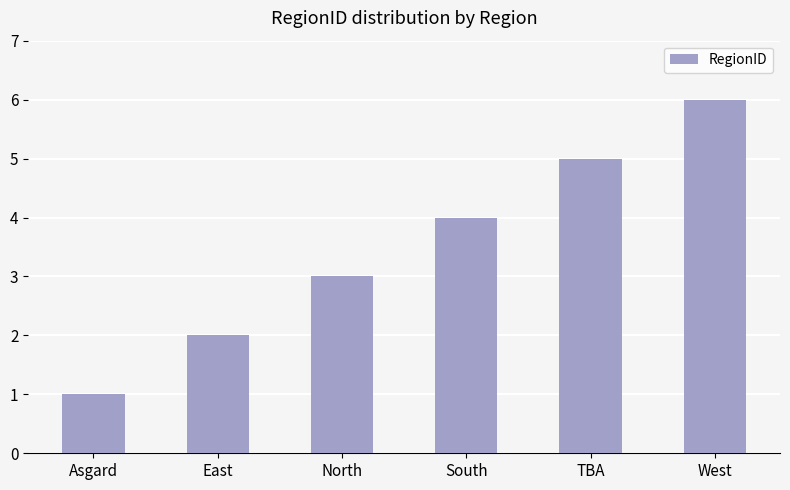

Rank the categories by value from highest to lowest.

West, TBA, South, North, East, Asgard